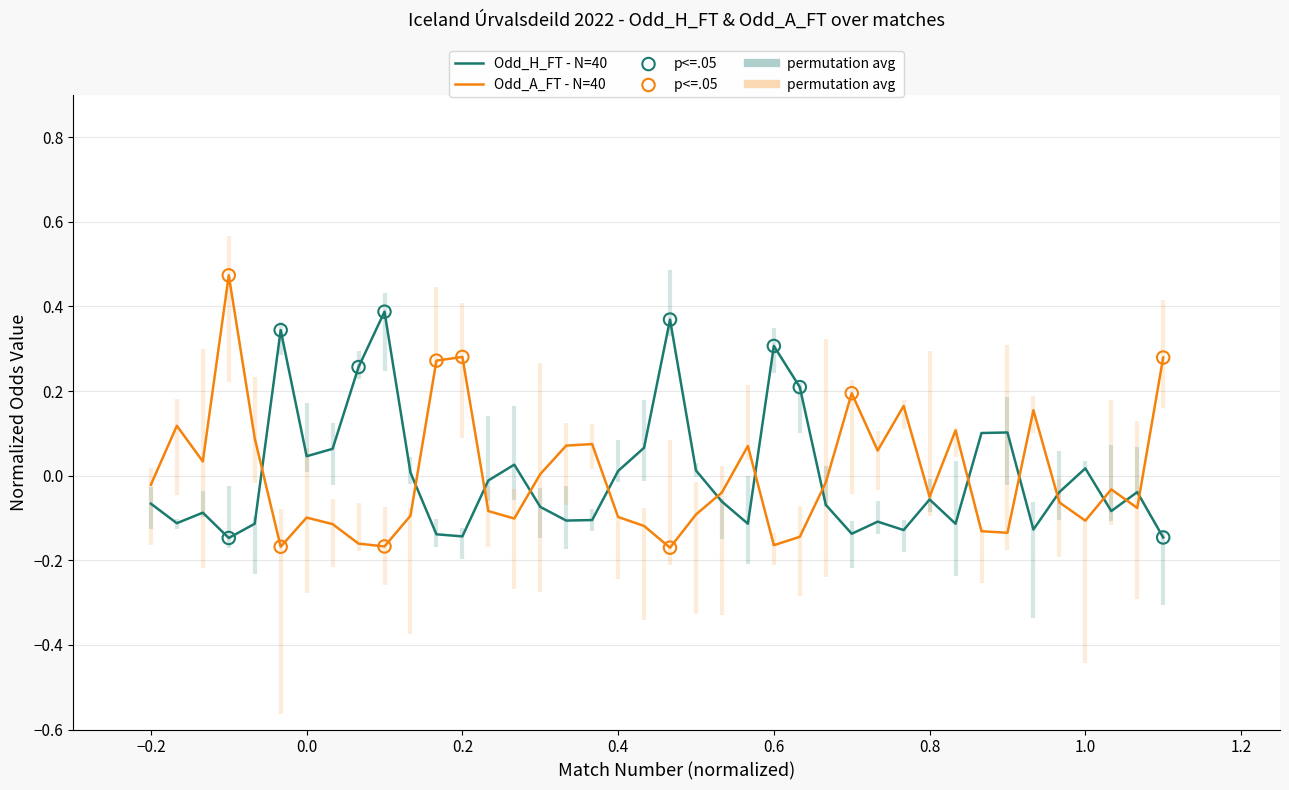

Which series contains the lowest Y value?

Odd_A_FT